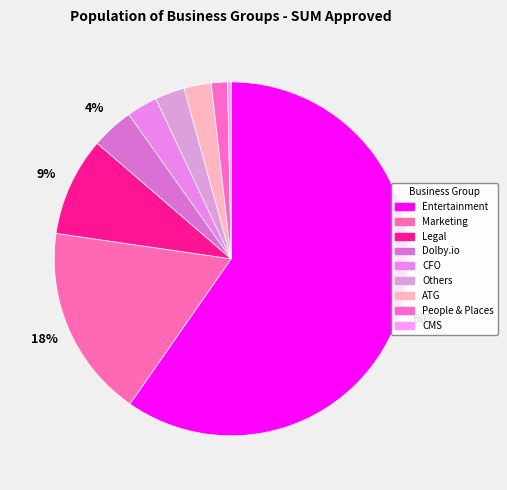

To the nearest percent, what is the average slice percentage?

11%